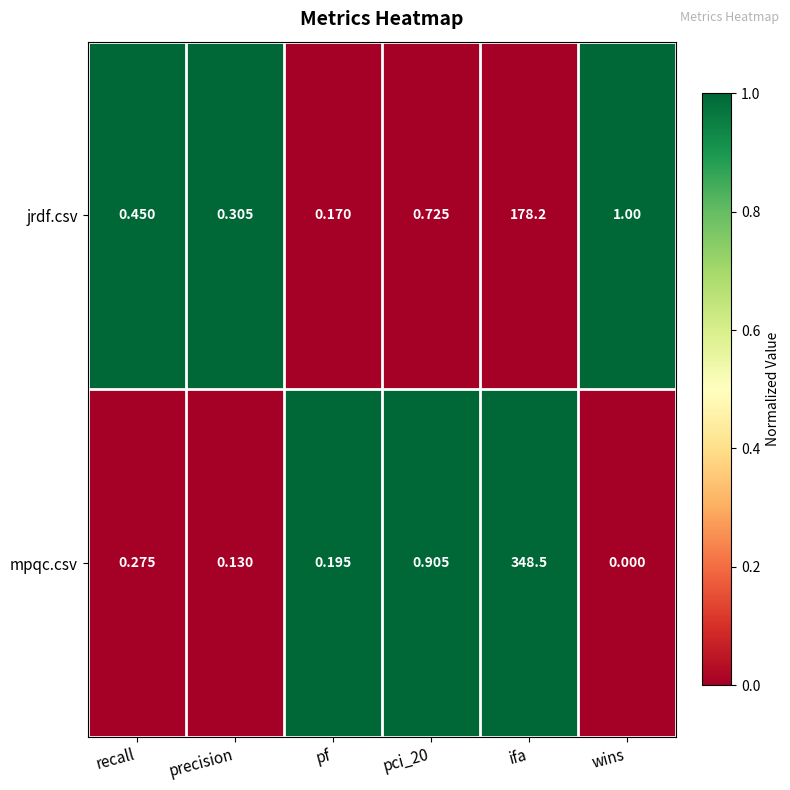

At which label does jrdf.csv reach its minimum?

pf